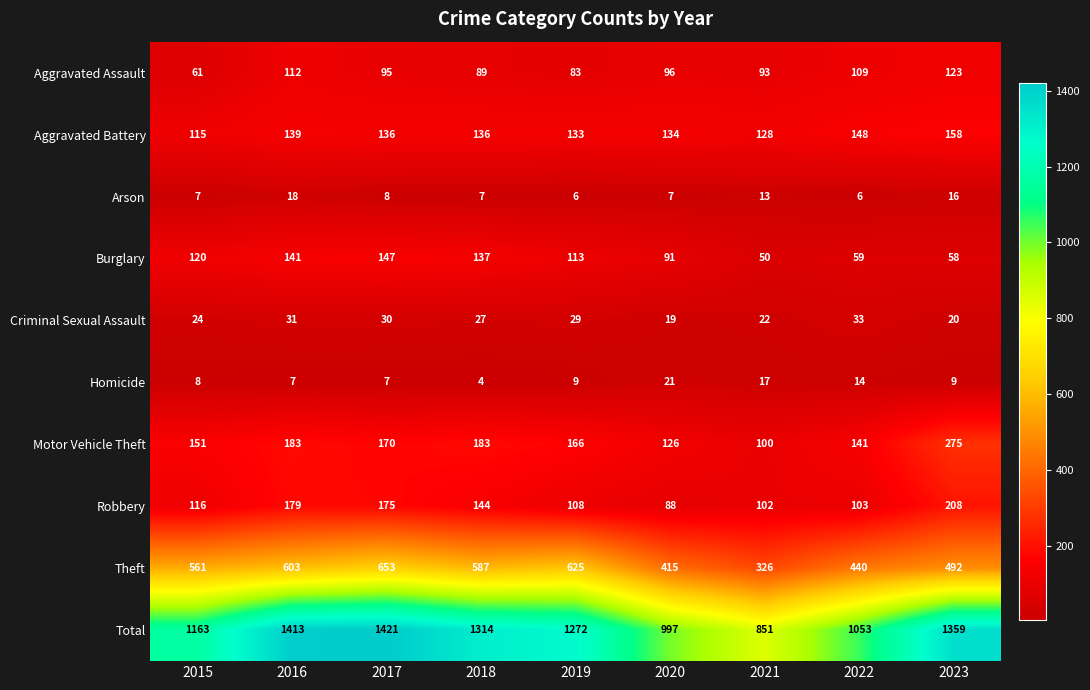

At which label is Arson closest to 12?

2021